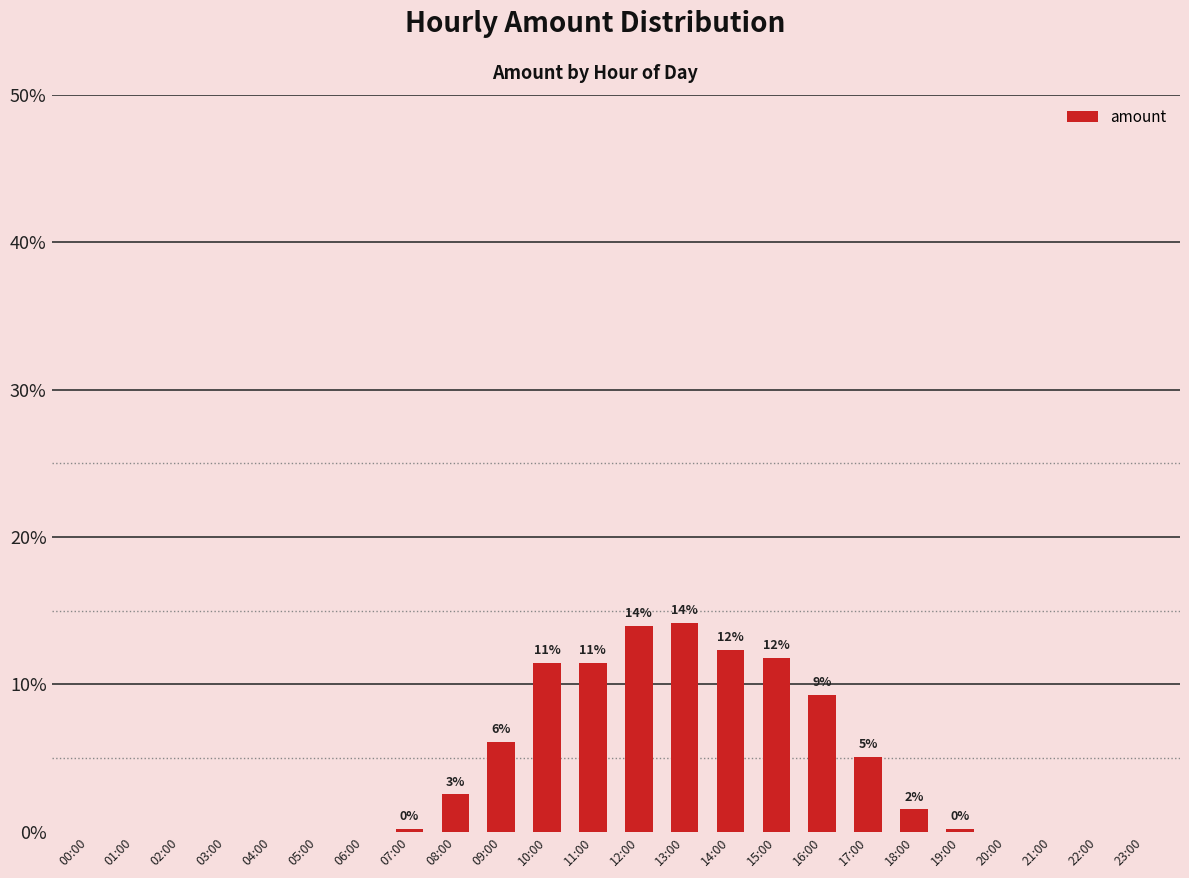

Between 23:00 and 16:00, which is larger?

16:00